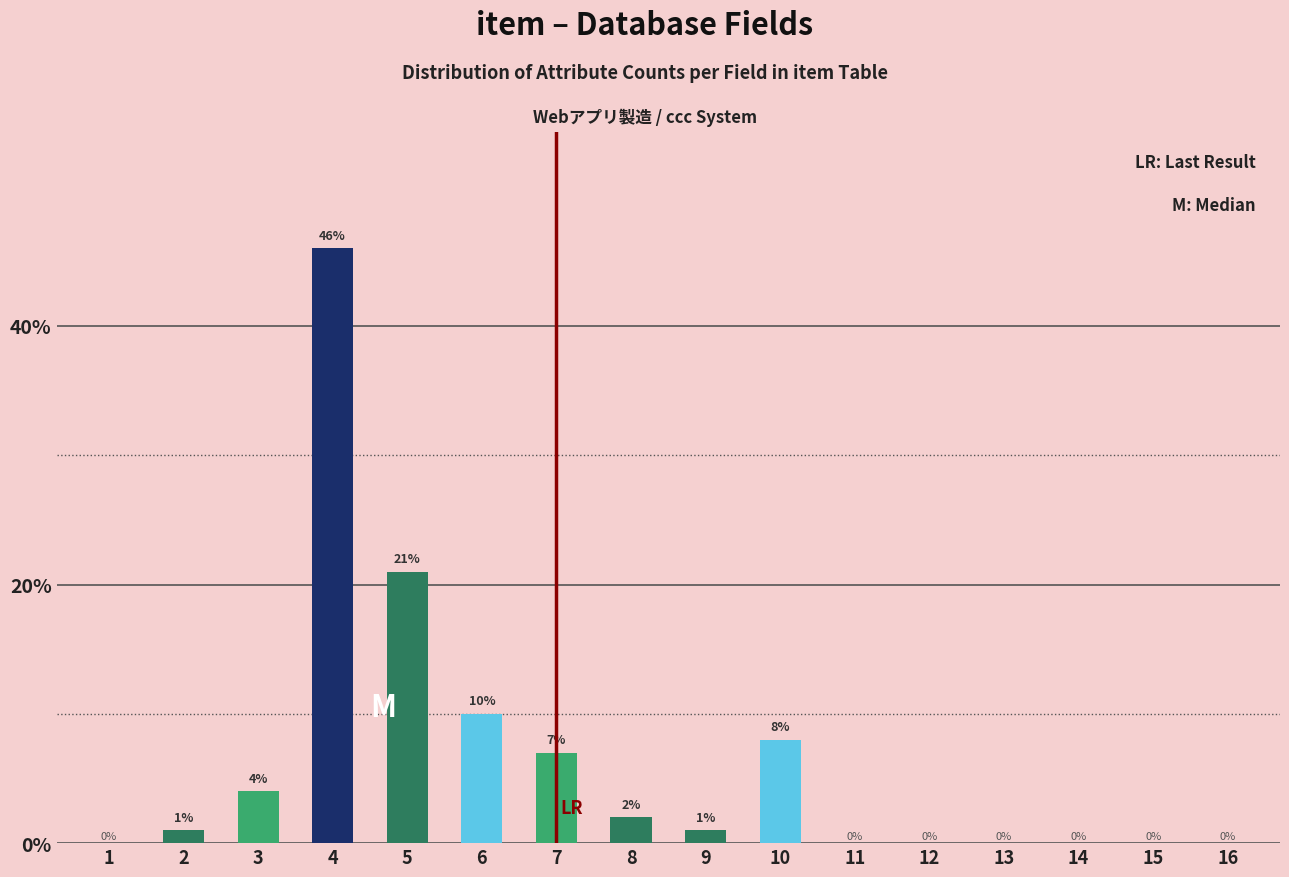

Reading left to right, list all the values displayed in this chart.

1=0	2=1	3=4	4=46	5=21	6=10	7=7	8=2	9=1	10=8	11=0	12=0	13=0	14=0	15=0	16=0